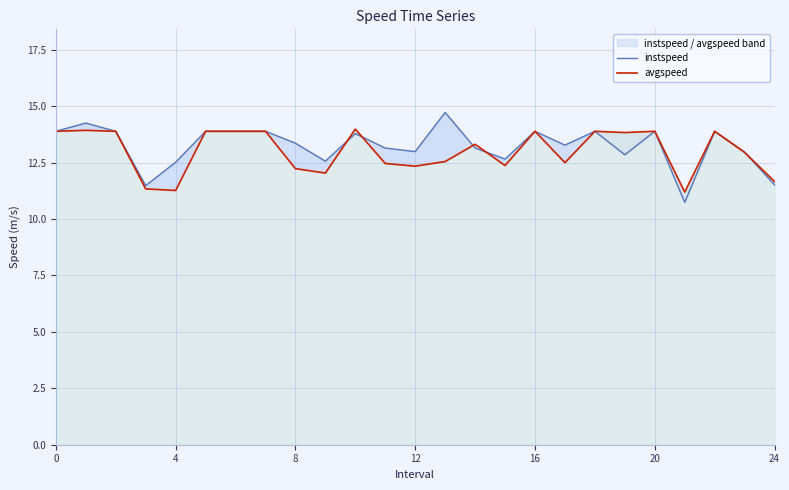

What is the lowest value of the instspeed series?

10.7